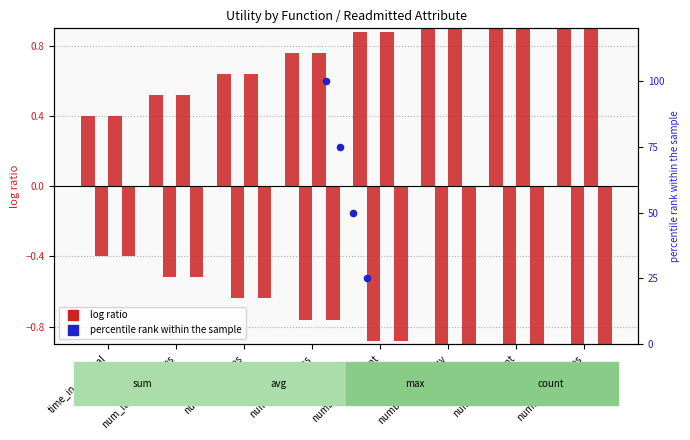

Is the value of avg at number_outpatient greater than the value of count at number_outpatient?

No